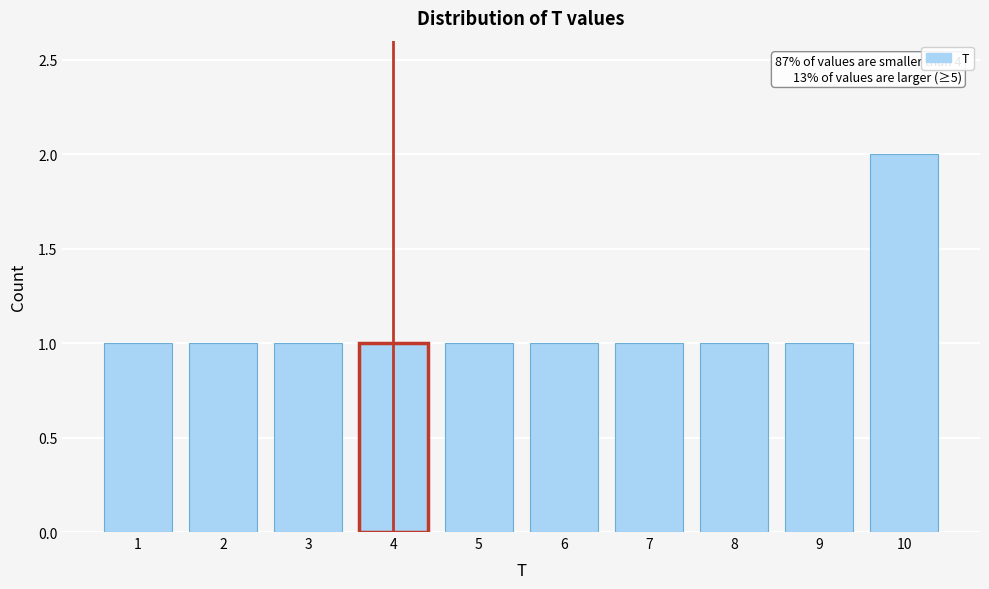

Reading left to right, list all the values displayed in this chart.

1	1	1	1	1	1	1	1	1	2